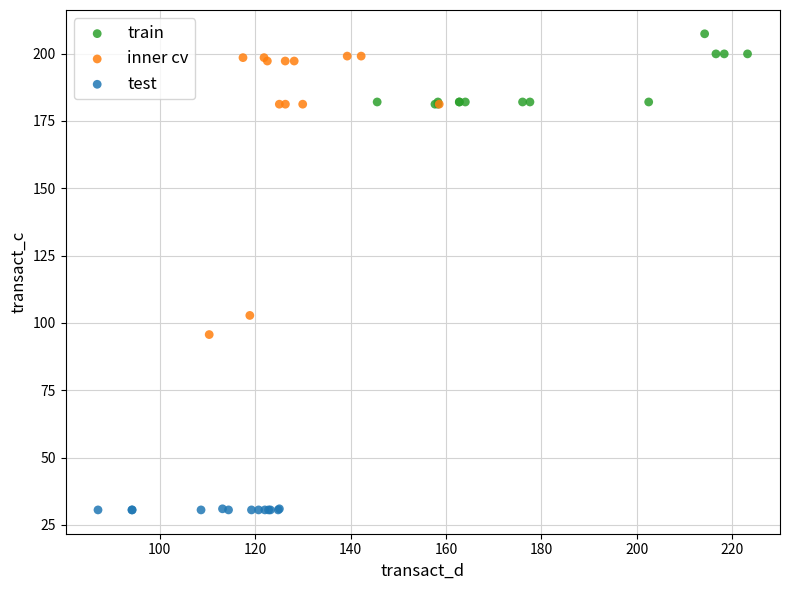

Which series has the largest Y range (max minus min)?

inner cv